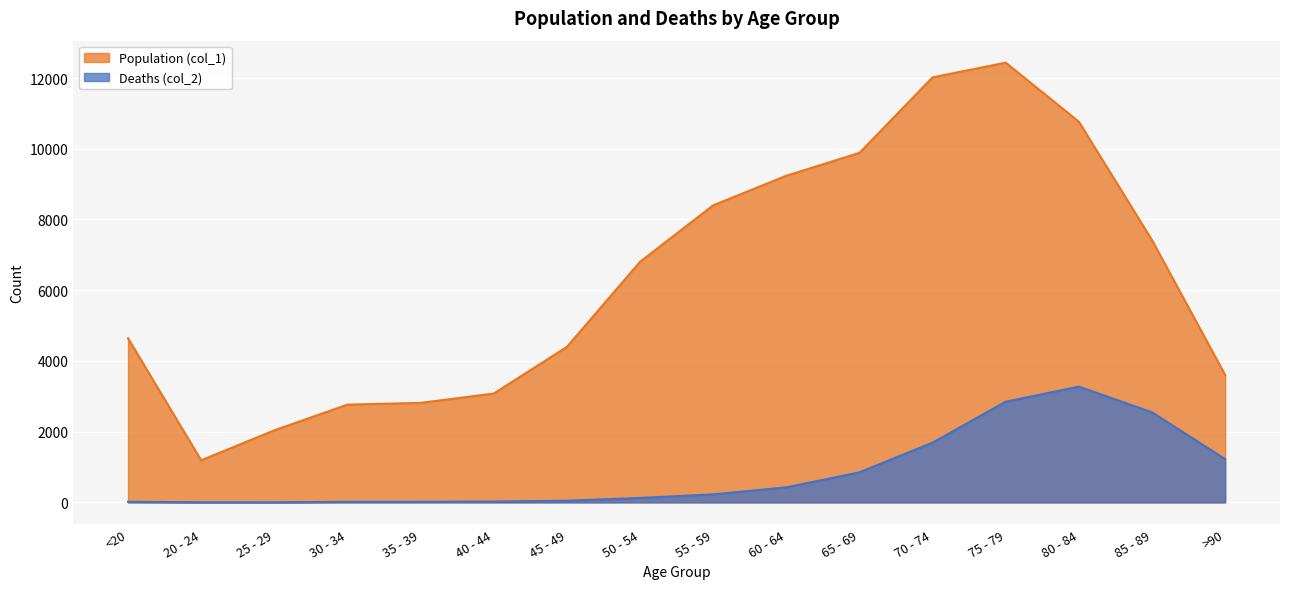

Is the value of Deaths (col_2) at >90 greater than the value of Population (col_1) at 55 - 59?

No